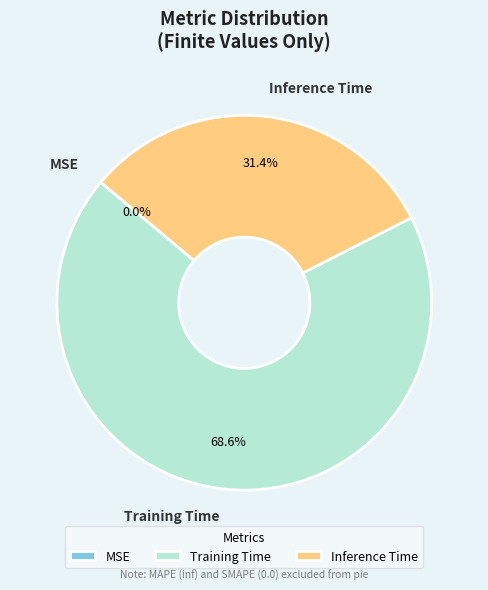

Does Inference Time account for over 50% of the chart?

No